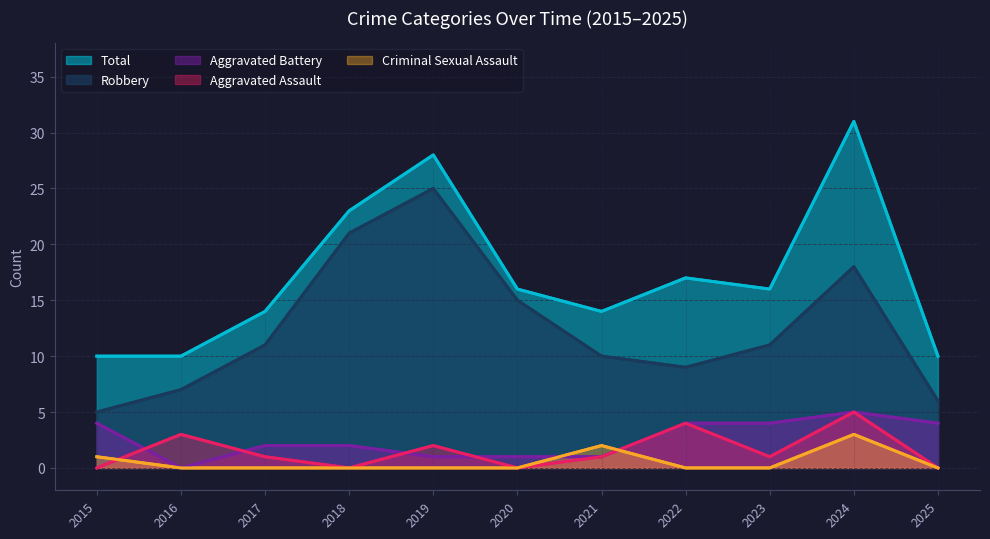

True or false: Total has a value of 43 at 2019.

False